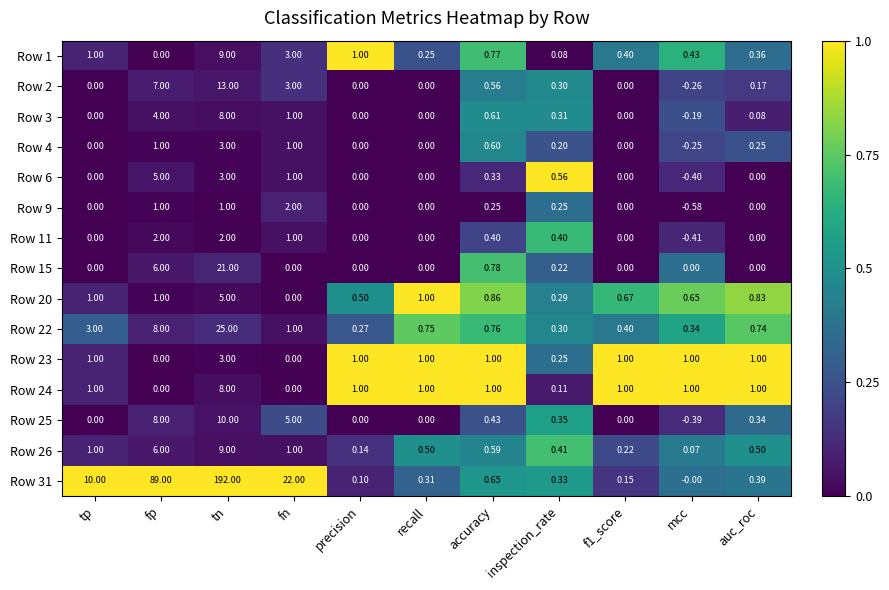

At which category is the sum across all series the highest?

tn